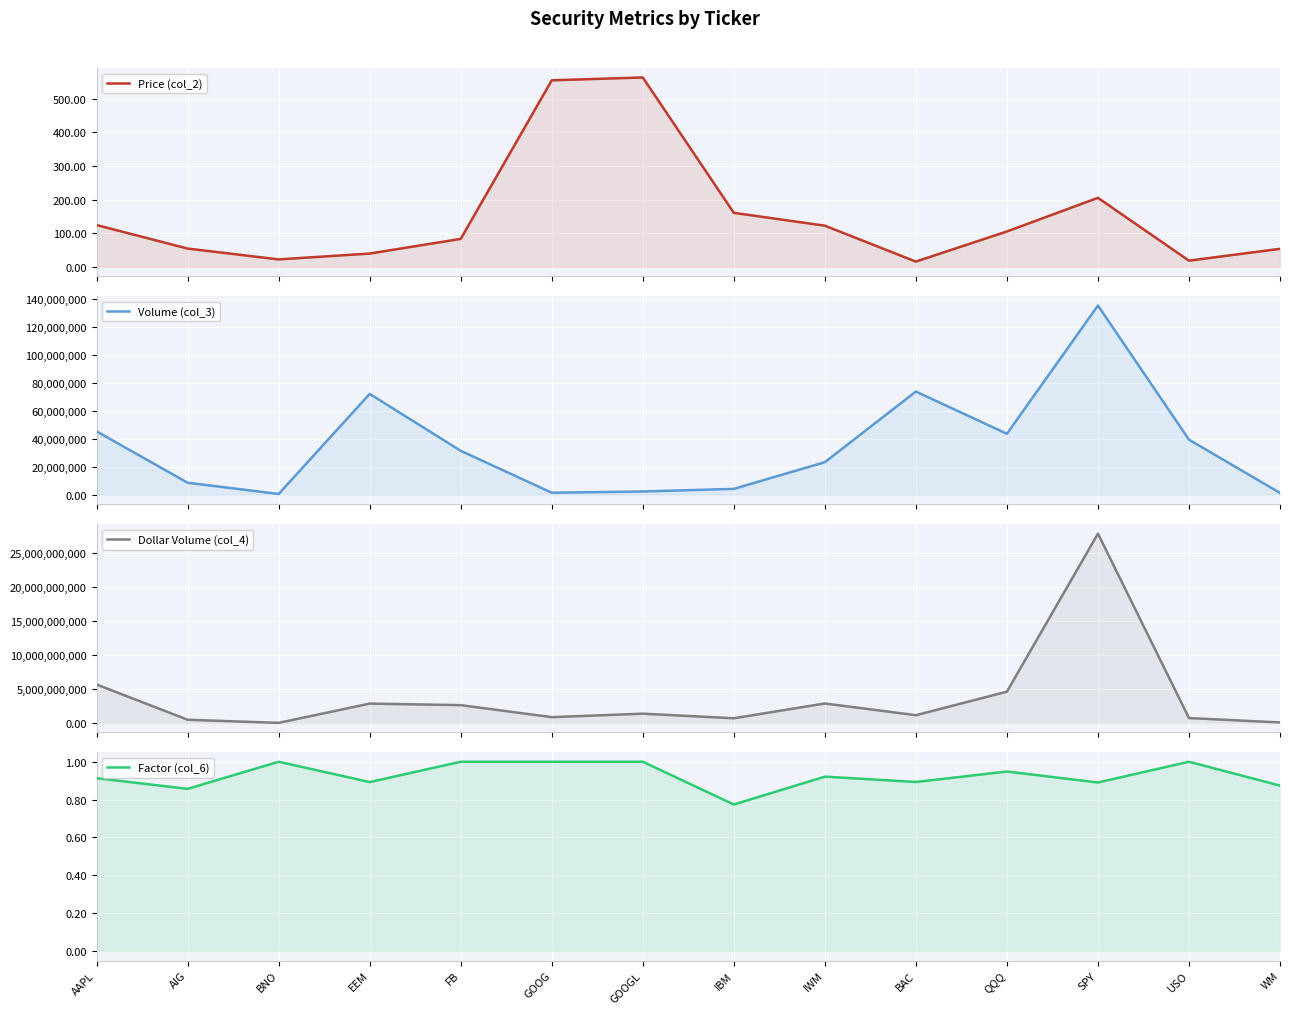

True or false: Dollar Volume (col_4) and Price (col_2) intersect in this chart.

False